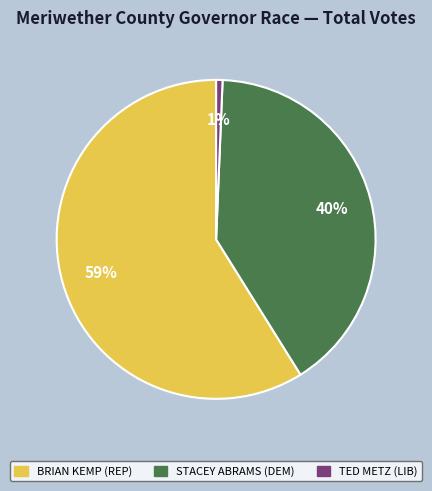

Rank the categories by value from highest to lowest.

BRIAN KEMP (REP), STACEY ABRAMS (DEM), TED METZ (LIB)